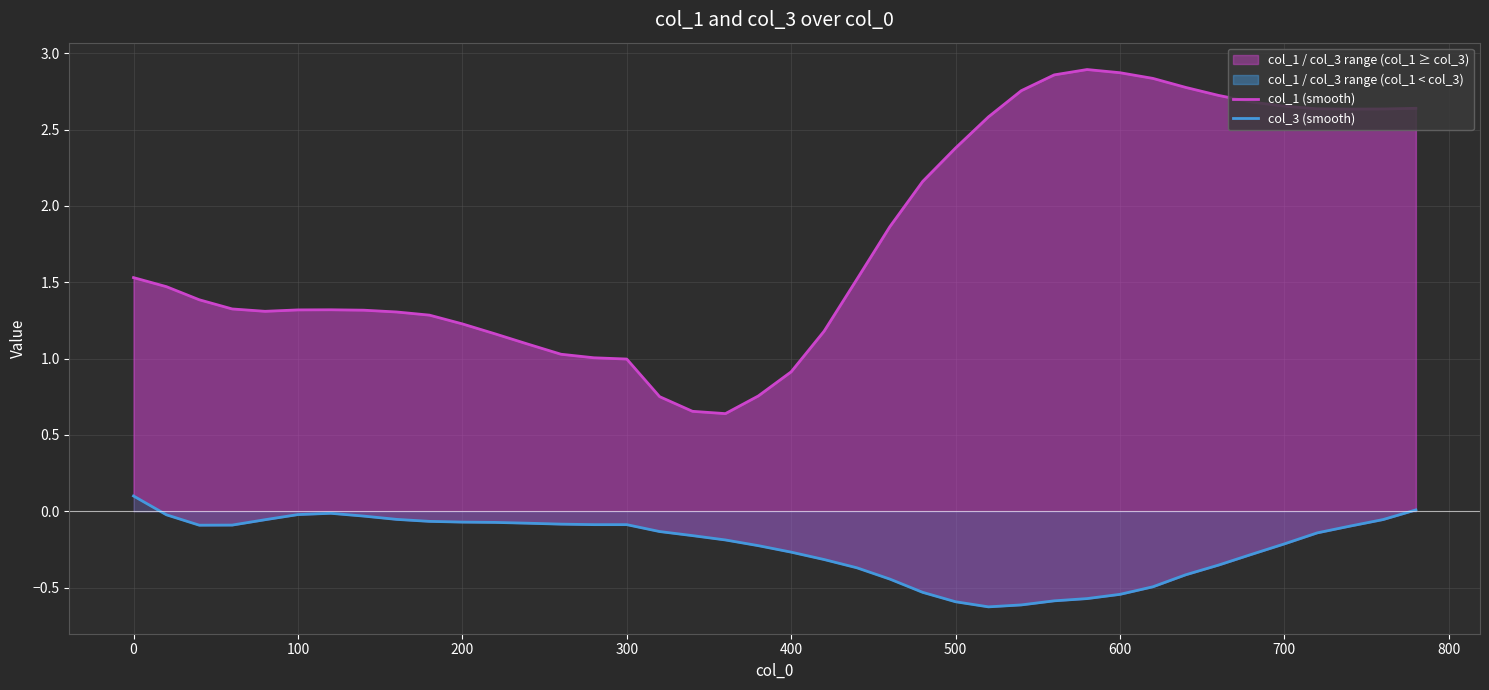

Rank the series by their maximum value, from lowest to highest.

col_3 (smooth), col_1 (smooth)